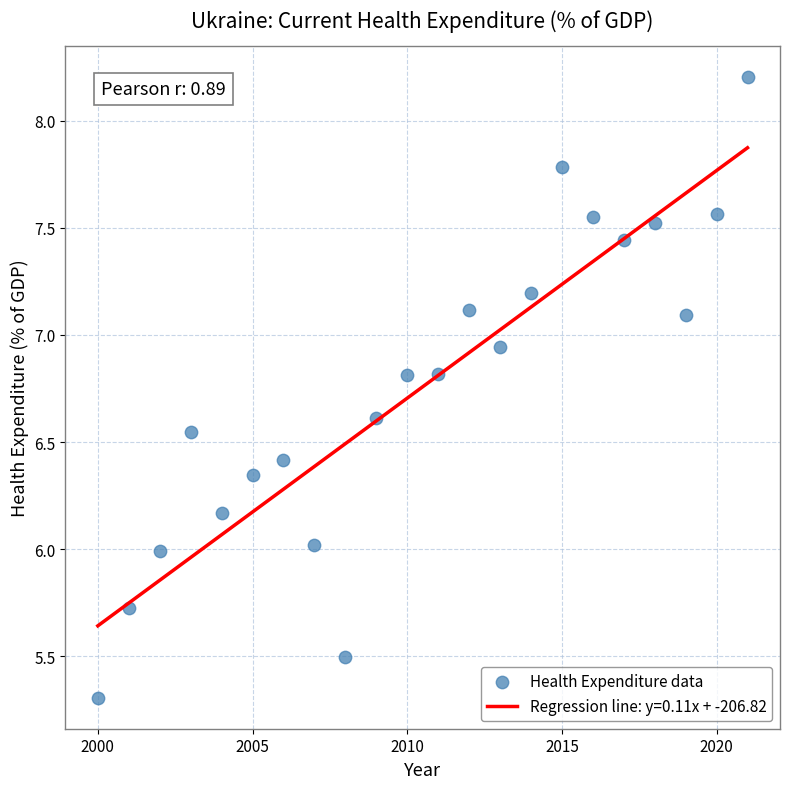

What is the range of Y values (max minus min)?

2.9